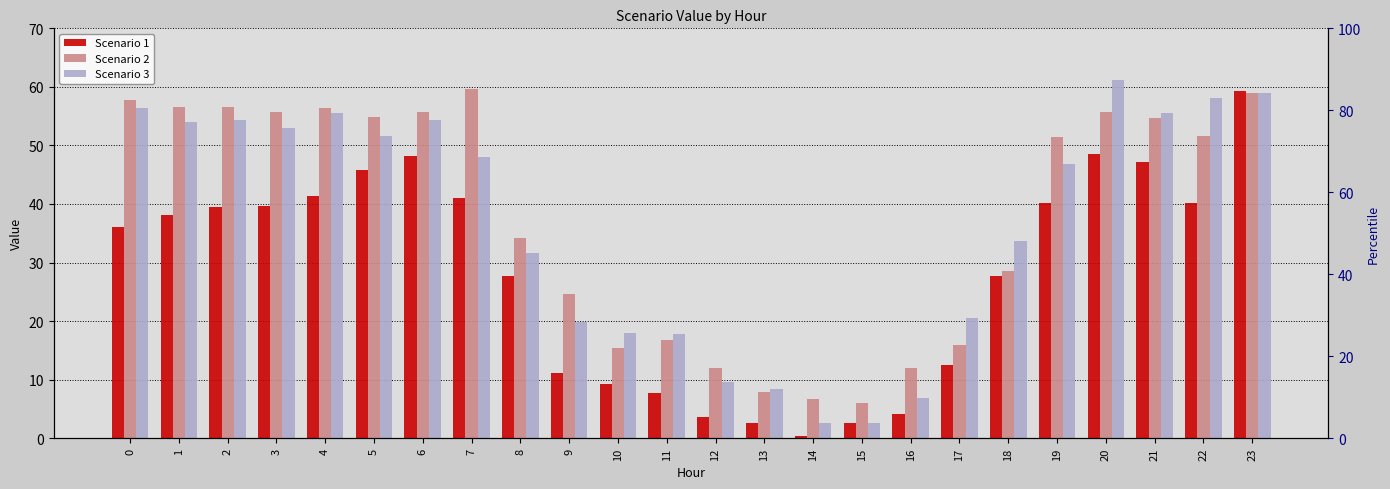

Is the value of Scenario 2 at 23 greater than the value of Scenario 1 at 20?

Yes